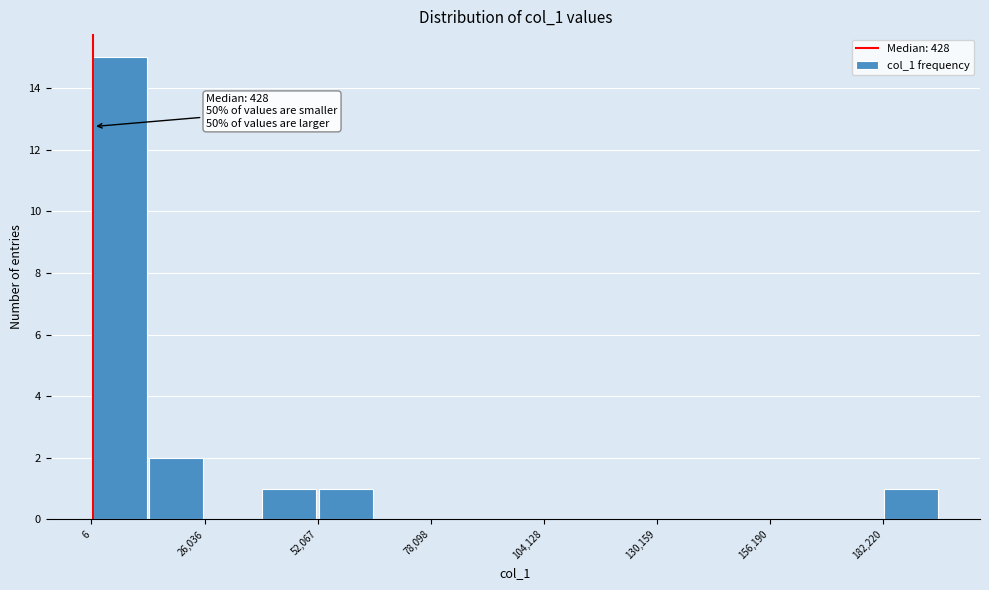

Read against the x-axis, roughly where is the centre of the tallest bar?

5000